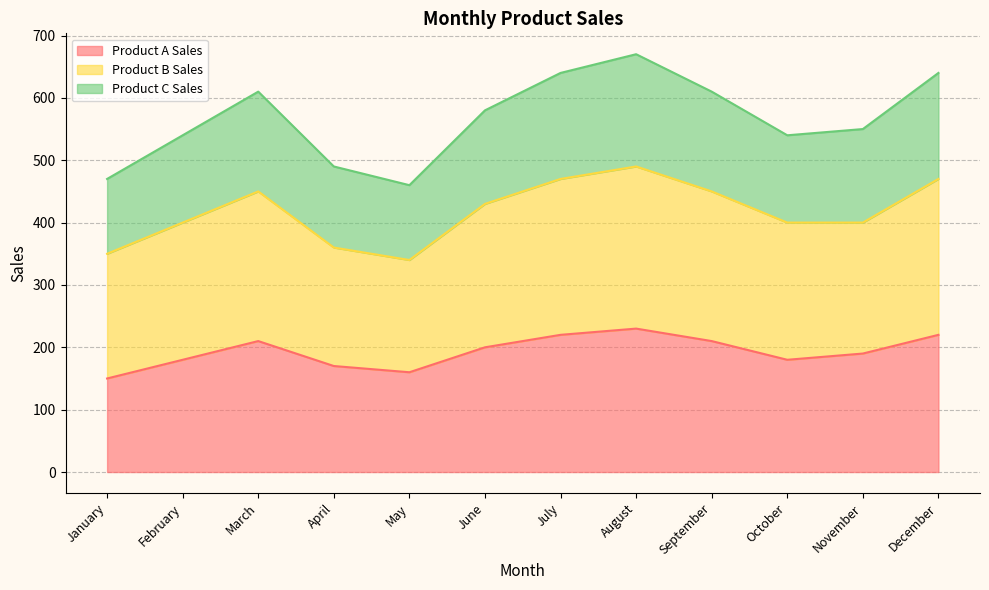

What is the total value across all series at March?

610